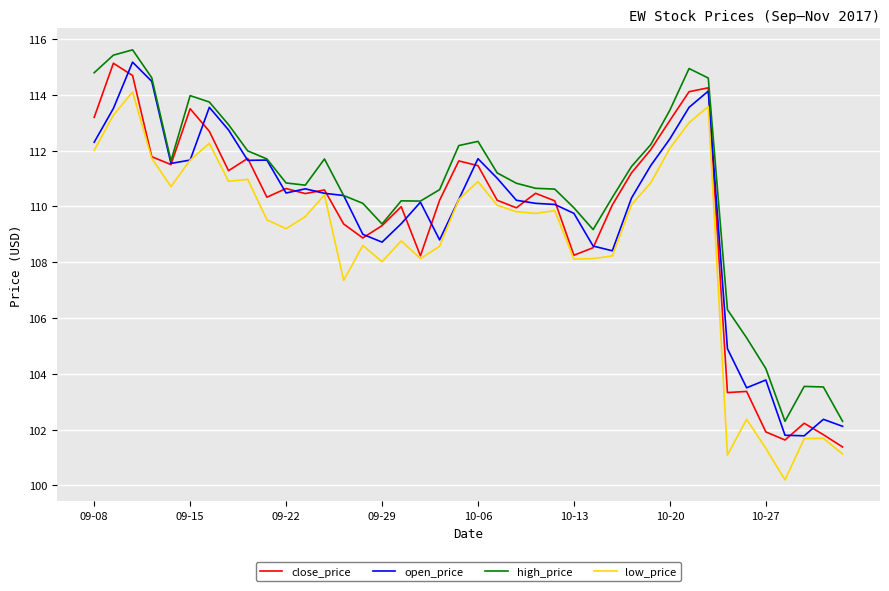

What is the greatest value displayed?

115.6